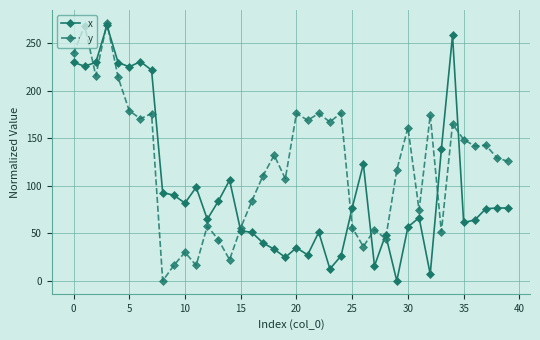

In x, how many points are lower than both neighbors (excluding endpoints)?

11